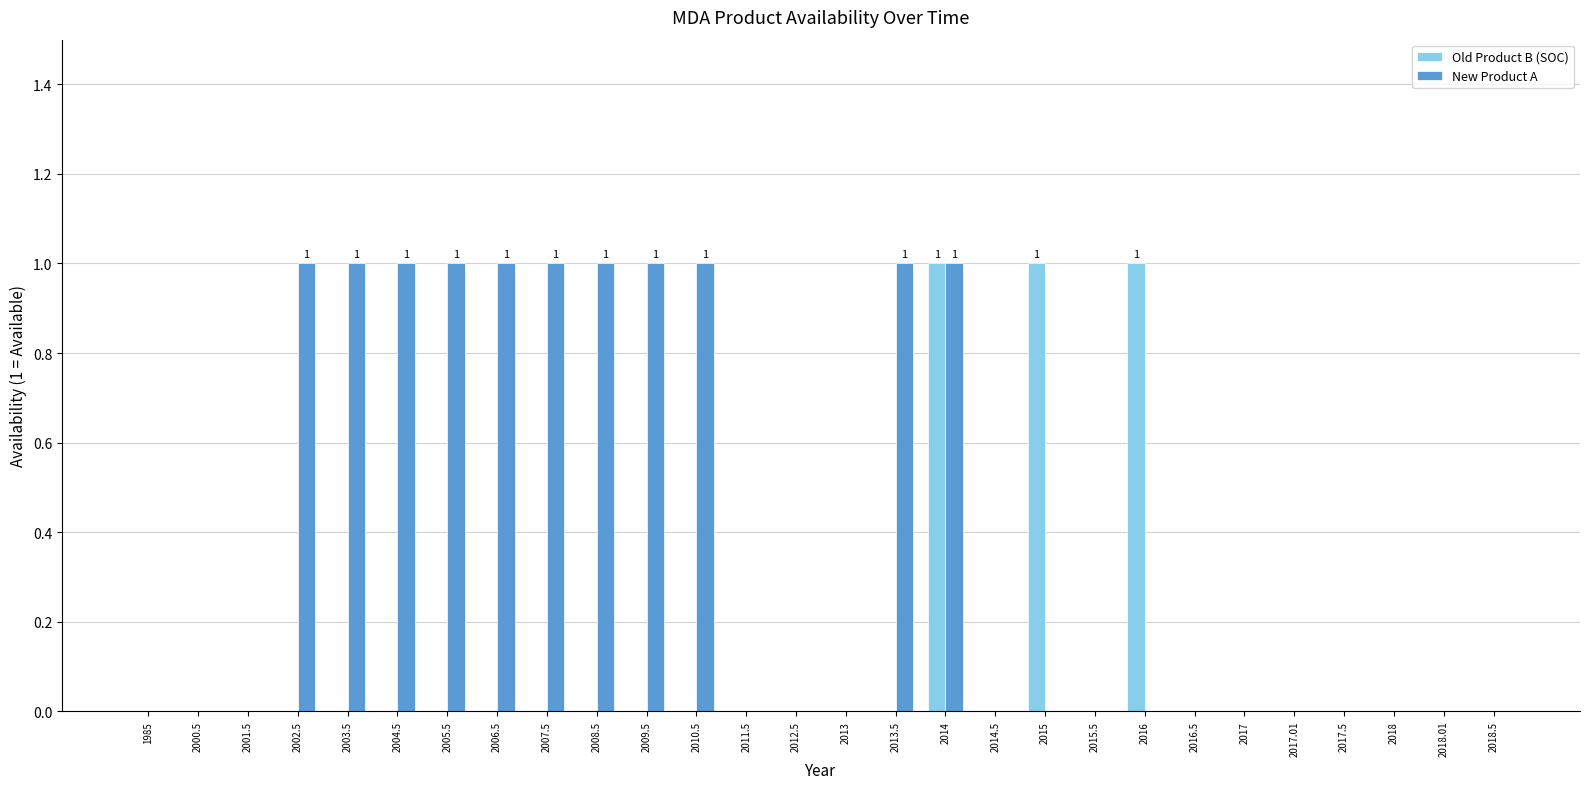

At which category is the sum across all series the highest?

2014